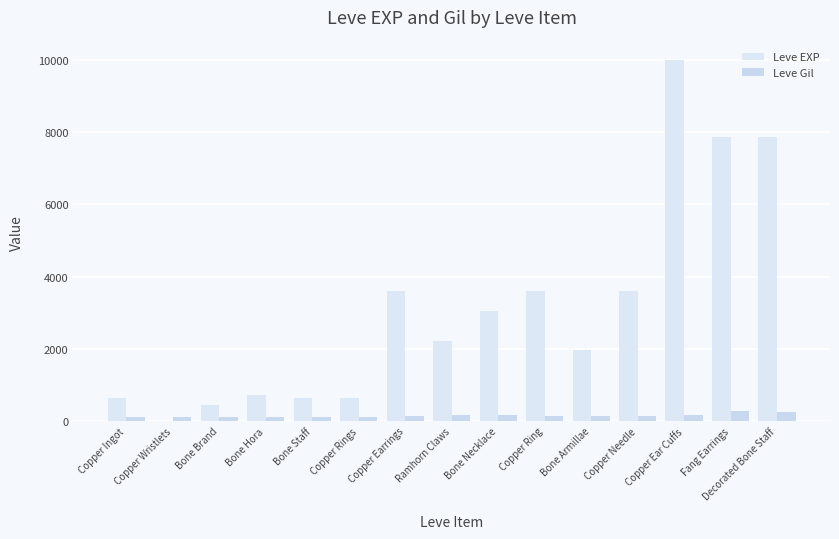

Are the bars grouped side by side (vs. stacked)?

Yes